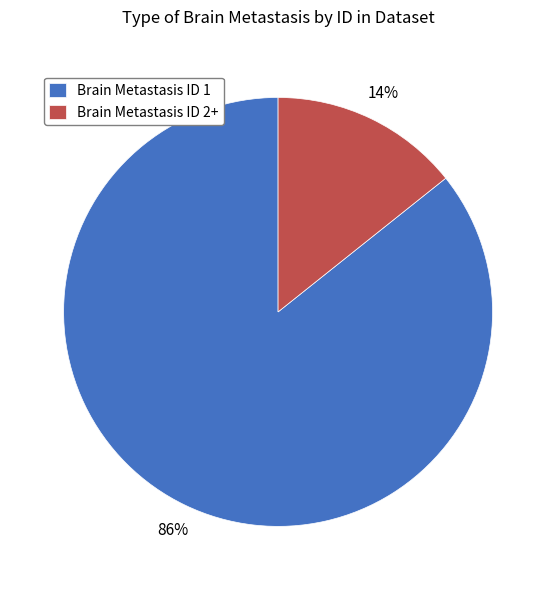

To the nearest percent, what is the difference between the Brain Metastasis ID 1 and Brain Metastasis ID 2+ slice percentages?

72%